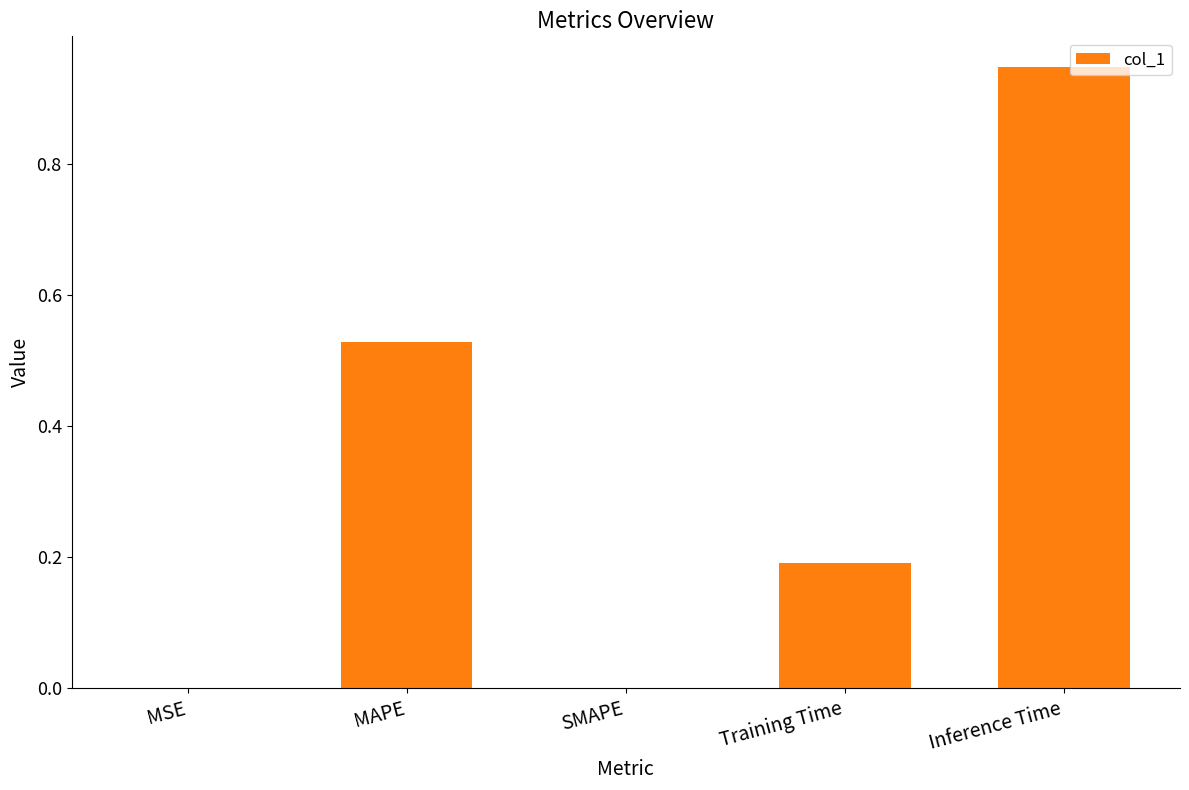

Between MSE and Inference Time, which is larger?

Inference Time